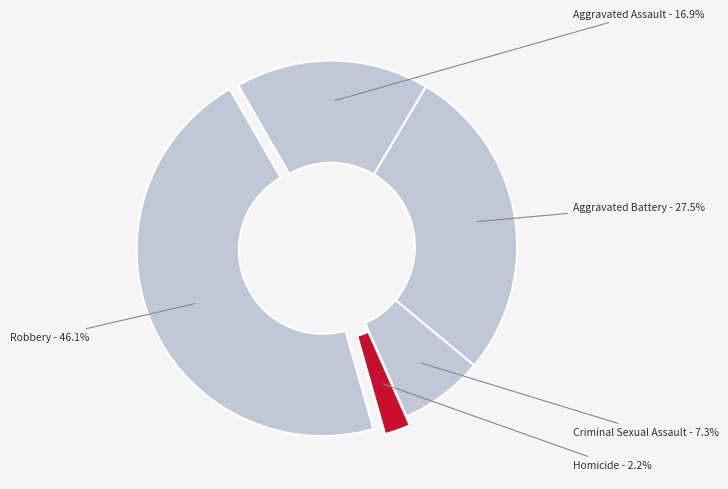

Does Homicide represent more than half of the total?

No